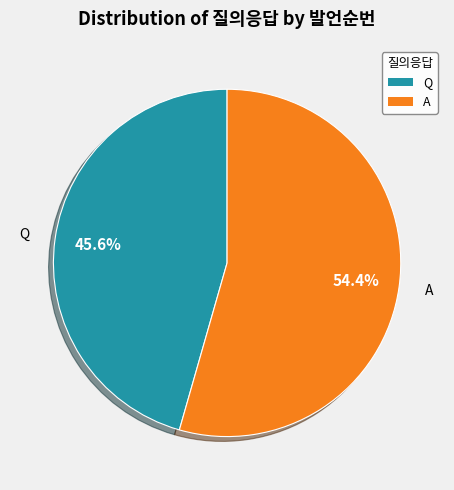

How many slices are in this pie chart?

2